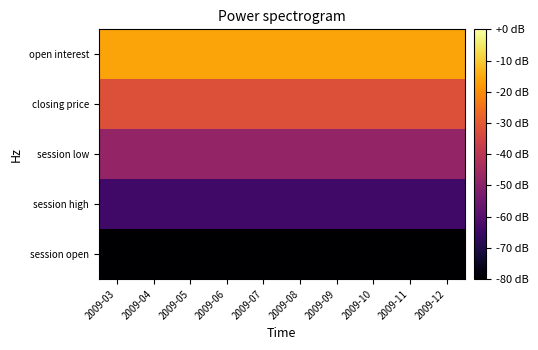

Rank the series at 2009-06 from lowest to highest value.

session open, session high, session low, closing price, open interest